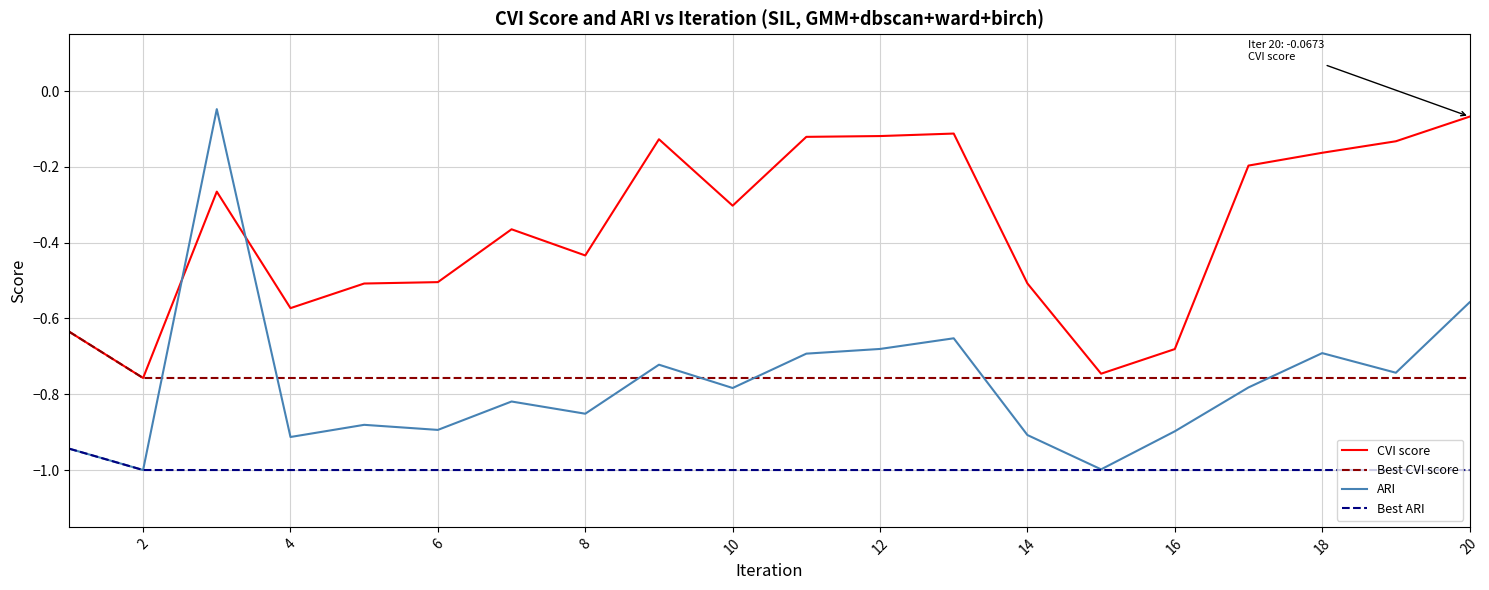

How many times do ARI and CVI score cross each other?

2